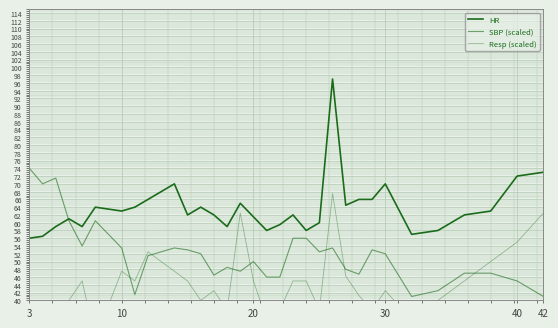

What is the difference between the second highest and second lowest values in the SBP (scaled) series?

30.5